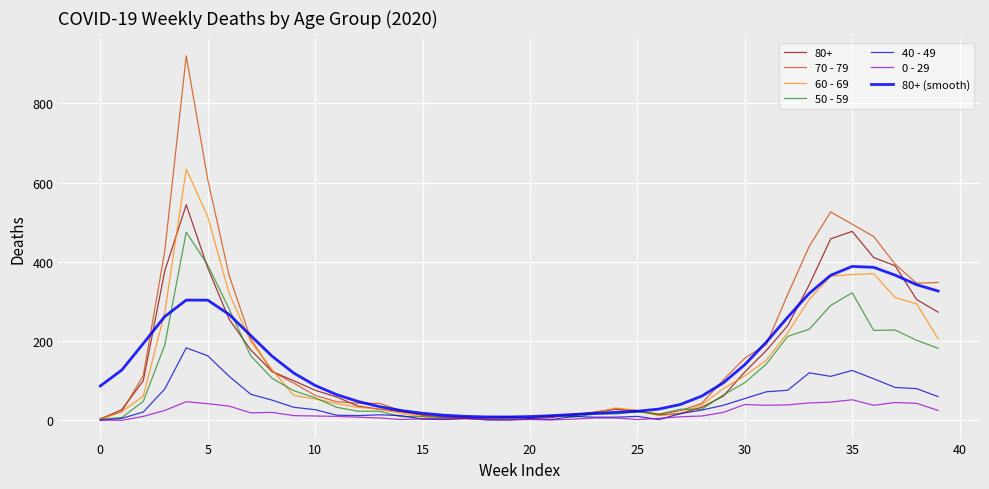

Does the chart display data point markers on the line(s)?

No